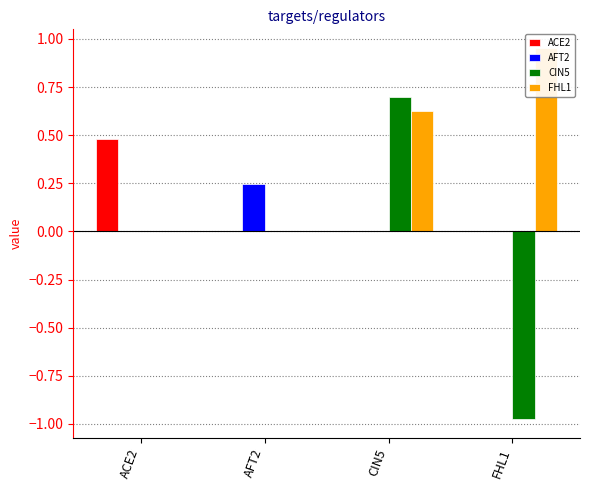

Reading left to right, transcribe all the data shown in this chart.

ACE2: 0.5	0.0	0.0	0.0
AFT2: 0.0	0.2	0.0	0.0
CIN5: 0.0	0.0	0.7	-1.0
FHL1: 0.0	0.0	0.6	1.0